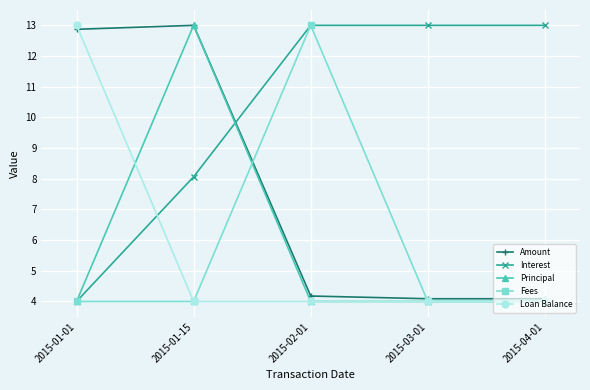

True or false: Fees has more than 2 points higher than both neighbors.

False